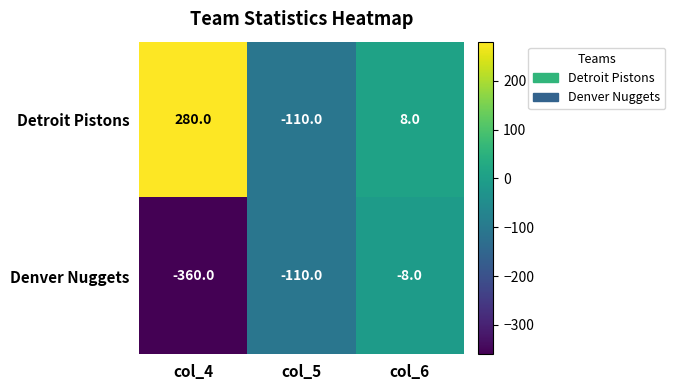

True or false: Detroit Pistons has a value of -193 at col_5.

False